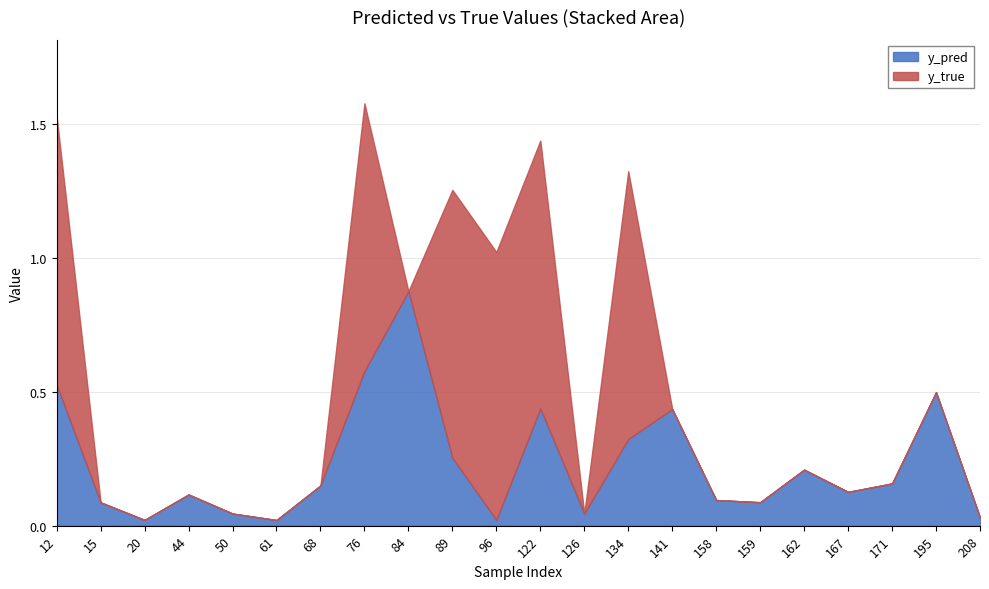

Reading left to right, transcribe all the data shown in this chart.

y_pred: 0.5	0.1	0.0	0.1	0.0	0.0	0.2	0.6	0.9	0.3	0.0	0.4	0.0	0.3	0.4	0.1	0.1	0.2	0.1	0.2	0.5	0.0
y_true: 1.0	0.0	0.0	0.0	0.0	0.0	0.0	1.0	0.0	1.0	1.0	1.0	0.0	1.0	0.0	0.0	0.0	0.0	0.0	0.0	0.0	0.0